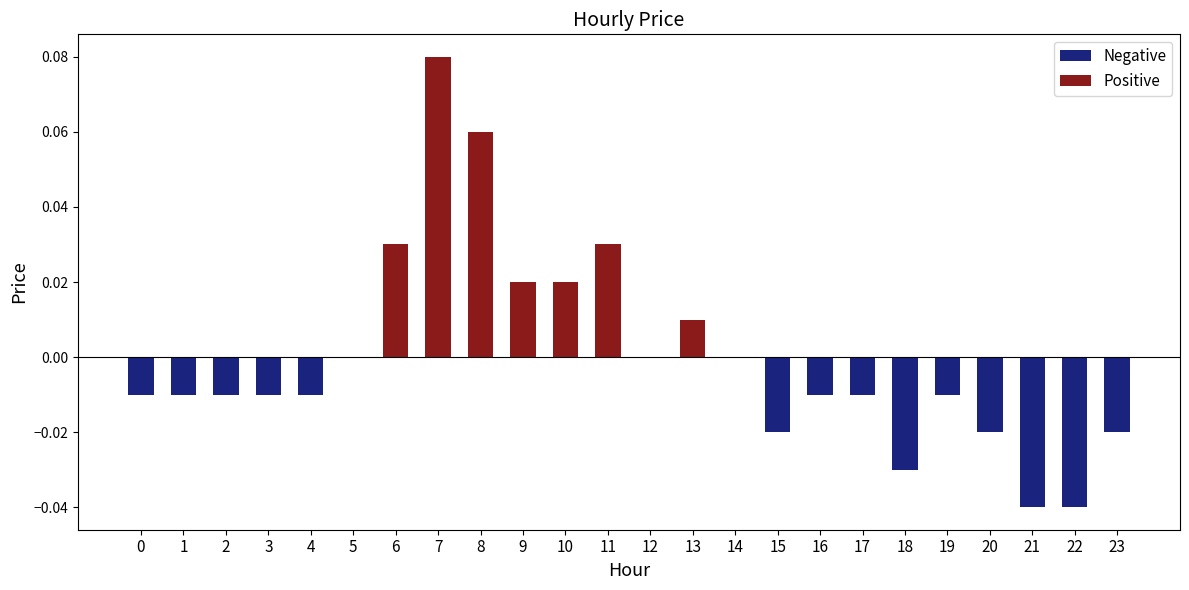

Reading left to right, extract all data points from this chart.

-0.0	-0.0	-0.0	-0.0	-0.0	0.0	0.0	0.1	0.1	0.0	0.0	0.0	0.0	0.0	0.0	-0.0	-0.0	-0.0	-0.0	-0.0	-0.0	-0.0	-0.0	-0.0